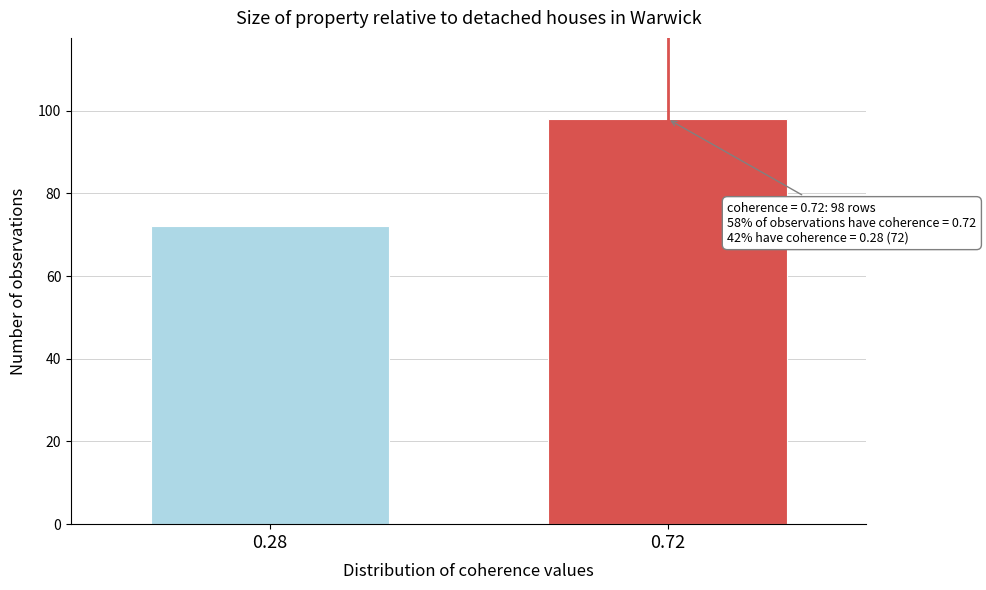

Reading left to right, what are all the values shown in this chart?

0.28=72	0.72=98